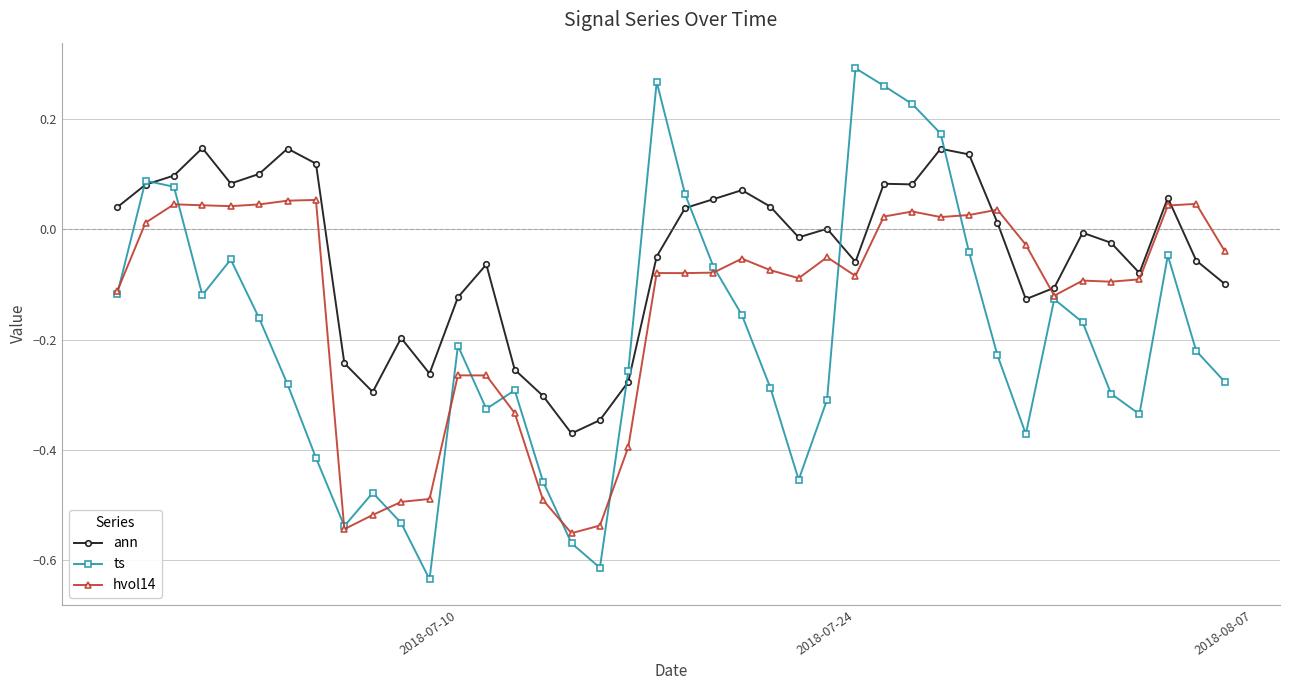

True or false: hvol14 has more than 1 interior local peaks.

True